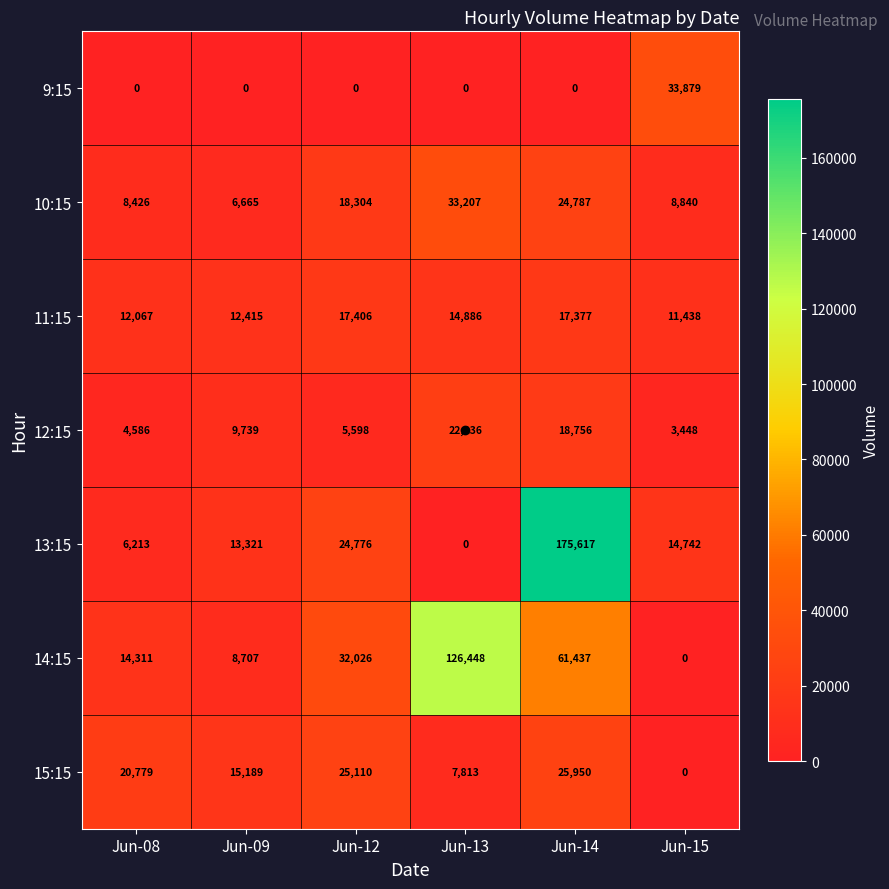

What is the difference between the second highest and second lowest values in the 13:15 series?

18563